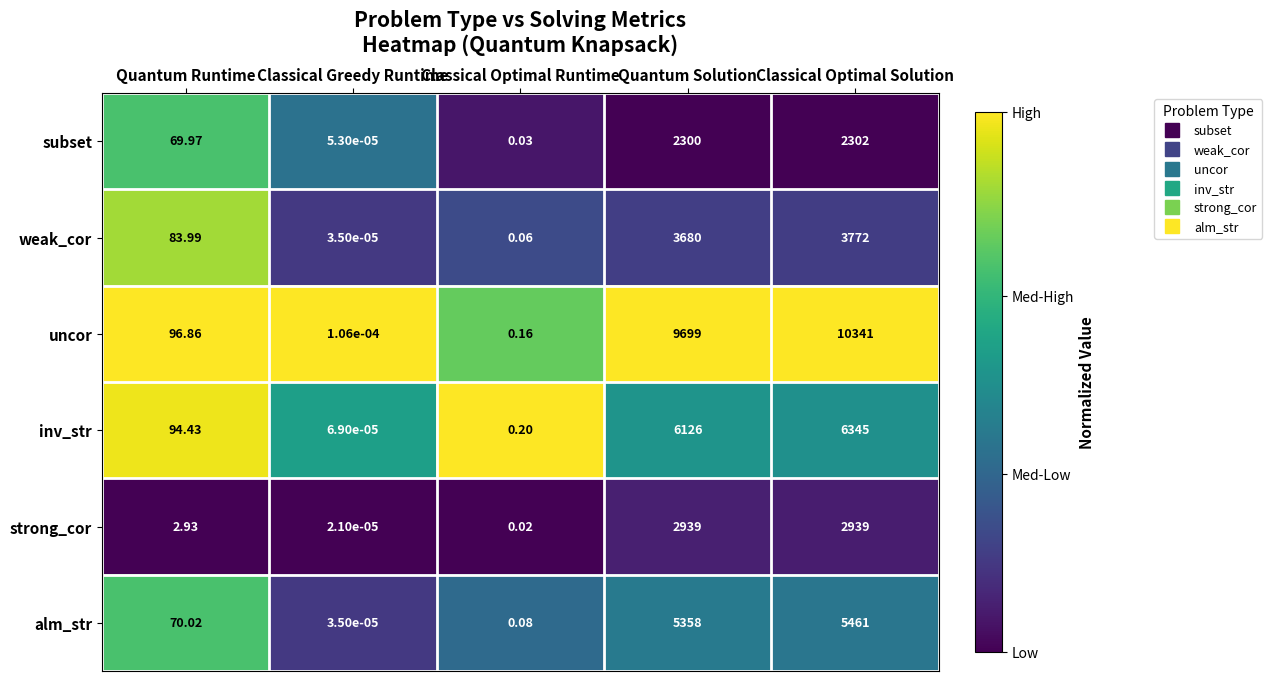

Which series changed the most between Quantum Runtime and Classical Optimal Runtime?

uncor